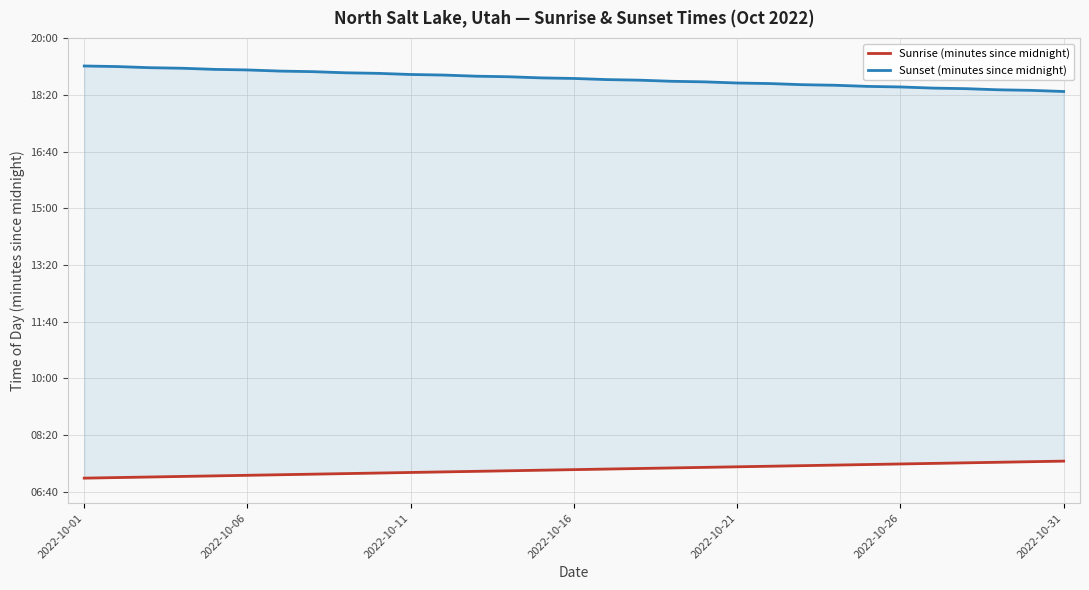

At which label does Sunrise (minutes since midnight) reach its minimum?

2022-10-01